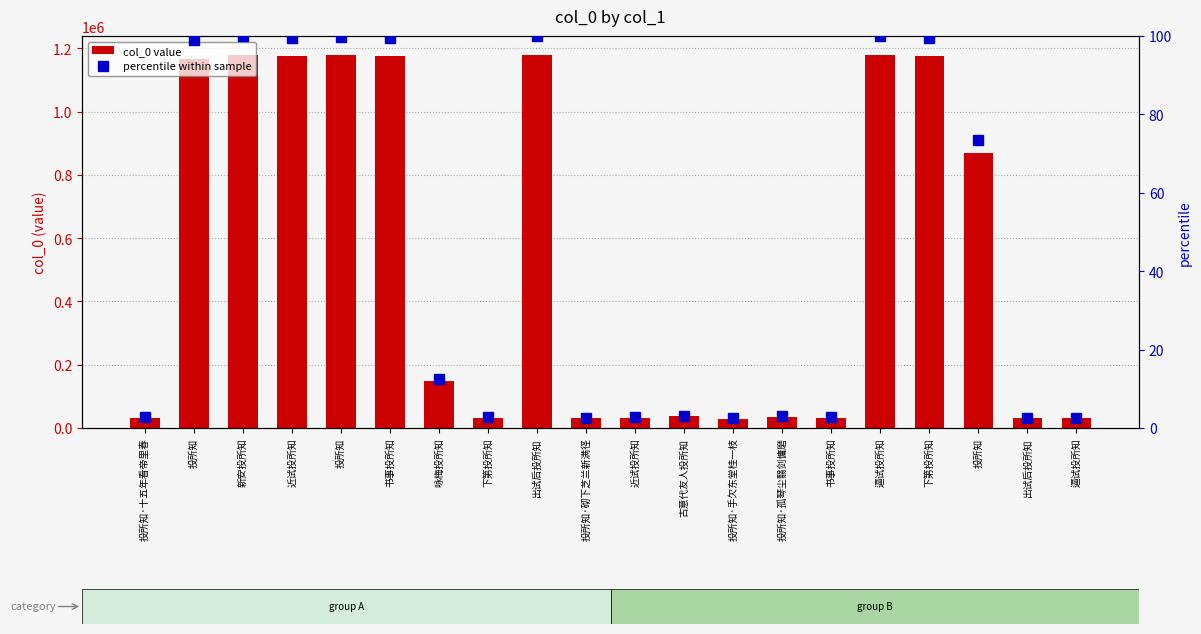

What is the sum of all percentile within sample values?

910.5